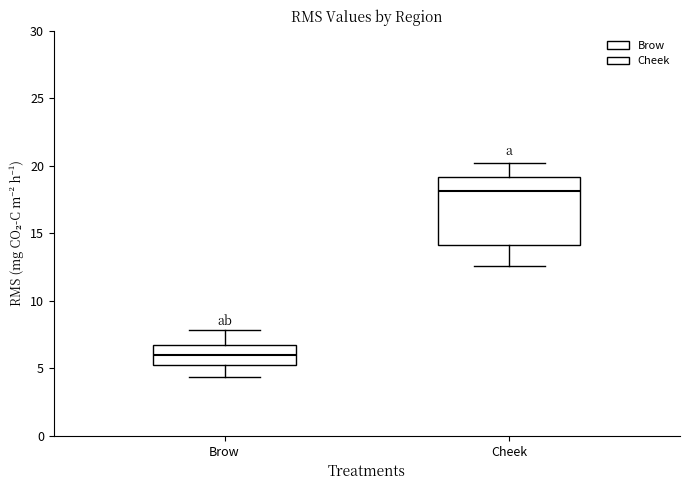

Which box is the tallest, from its lower edge to its upper edge?

Cheek